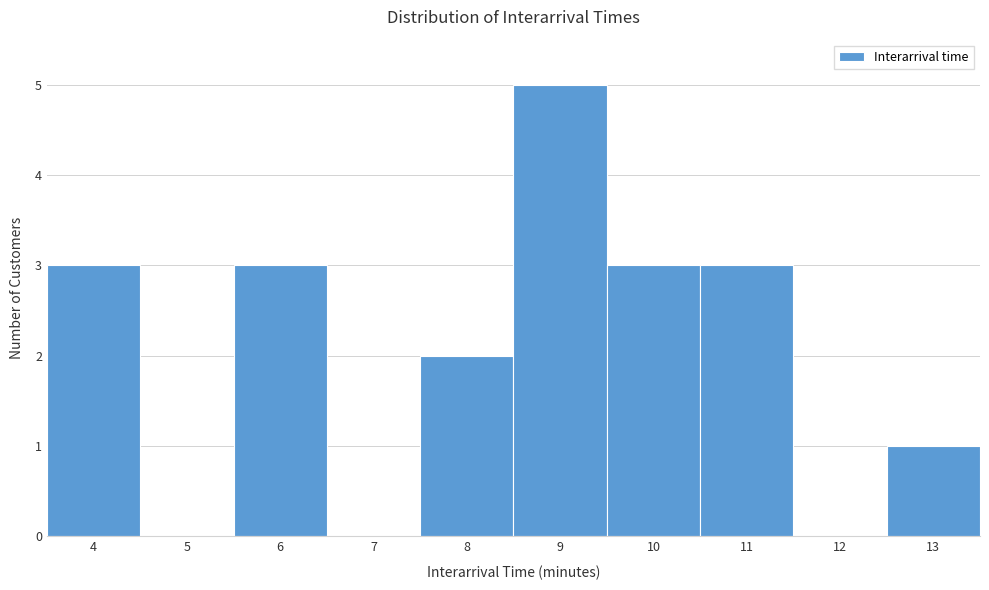

Reading left to right, list every bar in this chart as the range it spans on the x-axis followed by its height. The values are not printed on the chart, so give them approximately, as read against the axis.

3.5 to 4.5: 3
4.5 to 5.5: 0
5.5 to 6.5: 3
6.5 to 7.5: 0
7.5 to 8.5: 2
8.5 to 9.5: 5
9.5 to 10.5: 3
10.5 to 11.5: 3
11.5 to 12.5: 0
12.5 to 13.5: 1